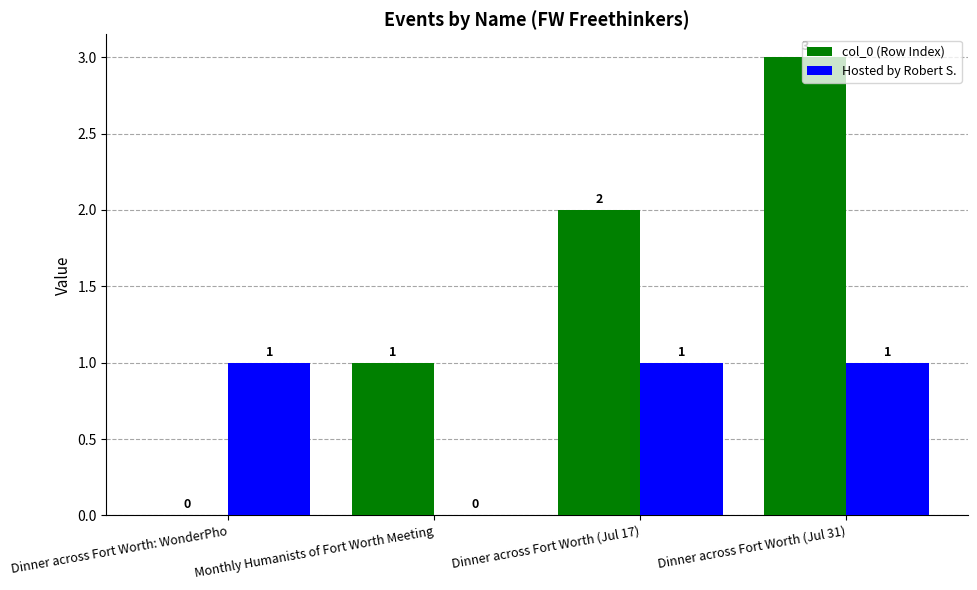

Count the Hosted by Robert S. values in the range 1 to 2.

3